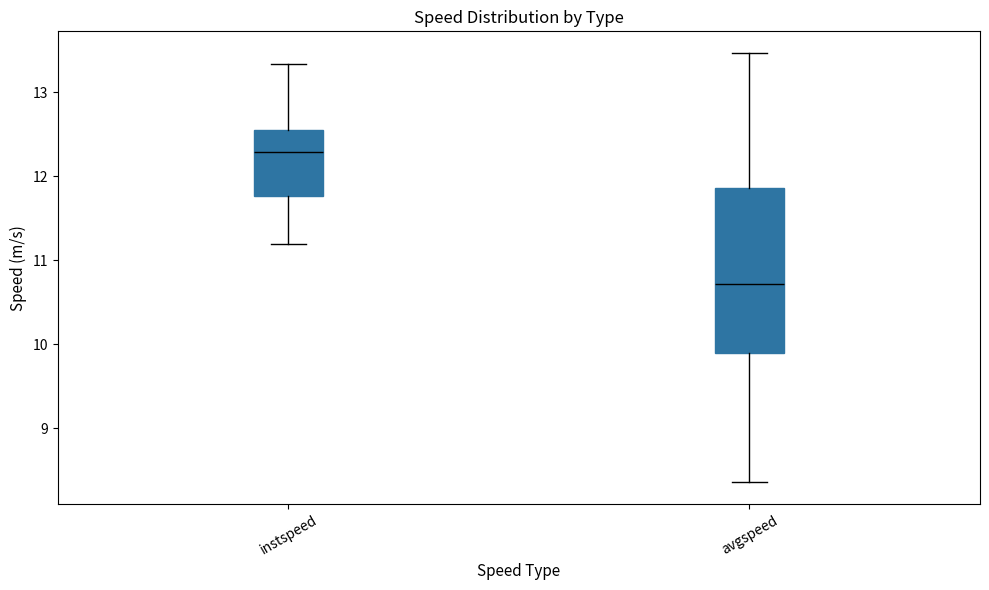

Where does the median line of the box for instspeed sit on the y-axis? The values are not printed on the chart, so give them approximately, as read against the axis.

12.3